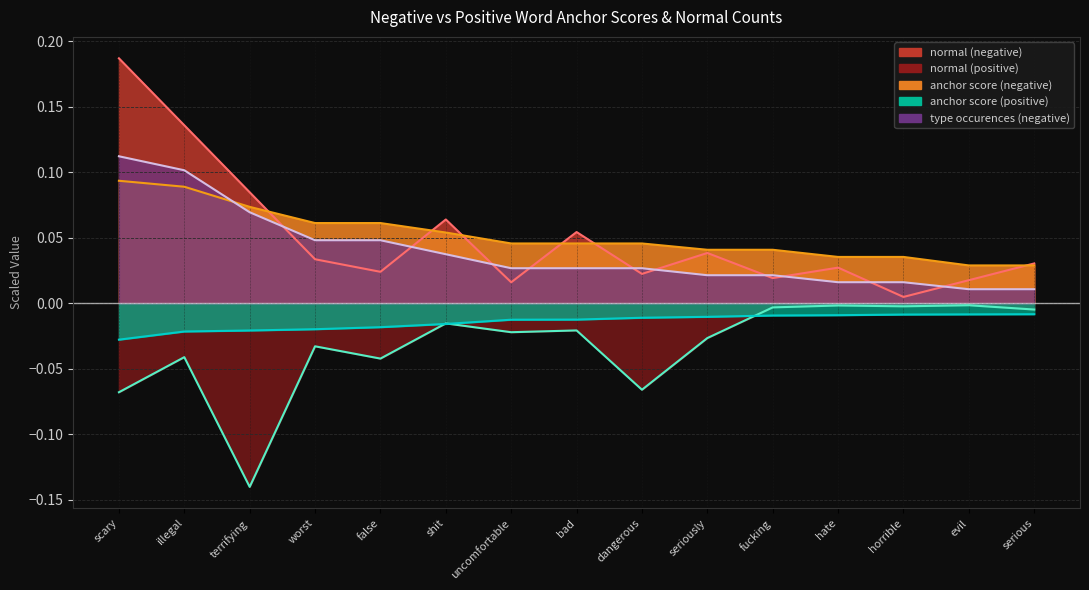

True or false: anchor score (positive) has more than 2 points higher than both neighbors.

False